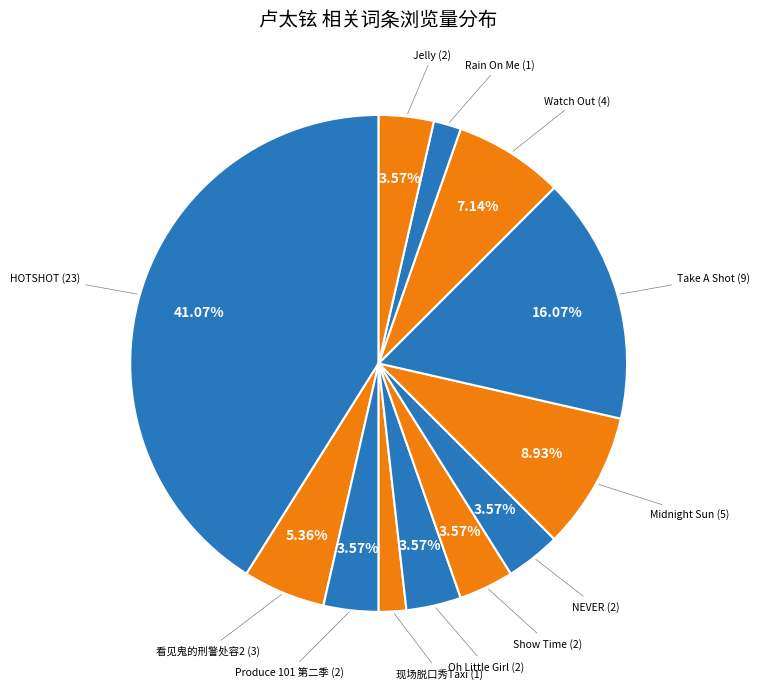

Count the number of slices in the pie.

12